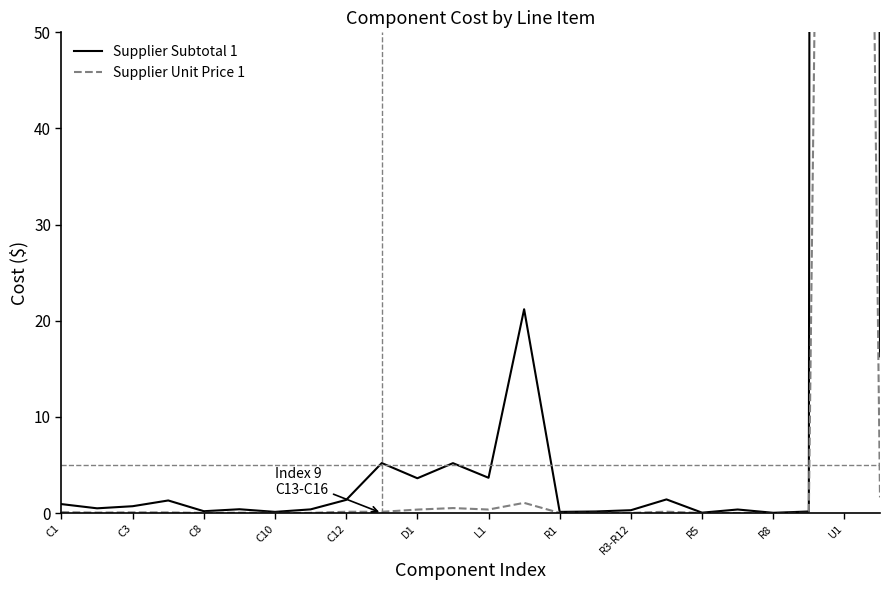

True or false: Supplier Unit Price 1 has more than 0 interior local peaks.

True